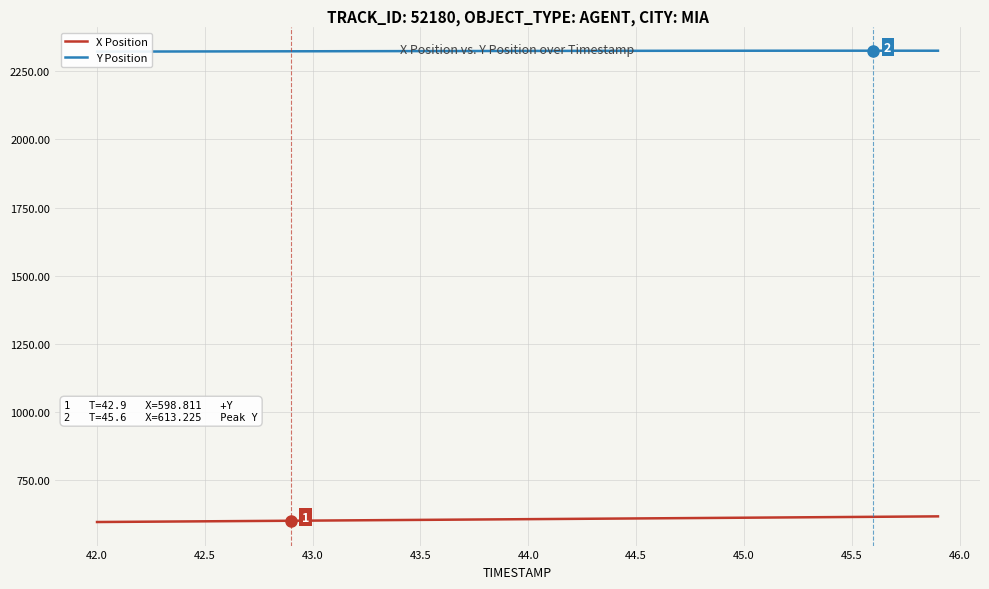

Reading left to right, list all the values displayed in this chart.

X Position: 594.1	594.6	595.2	595.7	596.2	596.7	597.2	597.8	598.3	598.8	599.3	599.9	600.4	600.9	601.4	602.0	602.5	603.0	603.6	604.1	604.6	605.1	605.7	606.2	606.7	607.3	607.8	608.3	608.9	609.4	609.9	610.5	611.0	611.6	612.1	612.7	613.2	613.8	614.3	614.9
Y Position: 2322.9	2323.1	2323.2	2323.4	2323.5	2323.6	2323.8	2323.9	2324.0	2324.2	2324.3	2324.4	2324.5	2324.7	2324.8	2324.9	2325.0	2325.1	2325.2	2325.3	2325.4	2325.5	2325.6	2325.7	2325.8	2325.9	2326.0	2326.0	2326.1	2326.2	2326.2	2326.2	2326.3	2326.3	2326.3	2326.3	2326.3	2326.3	2326.3	2326.3